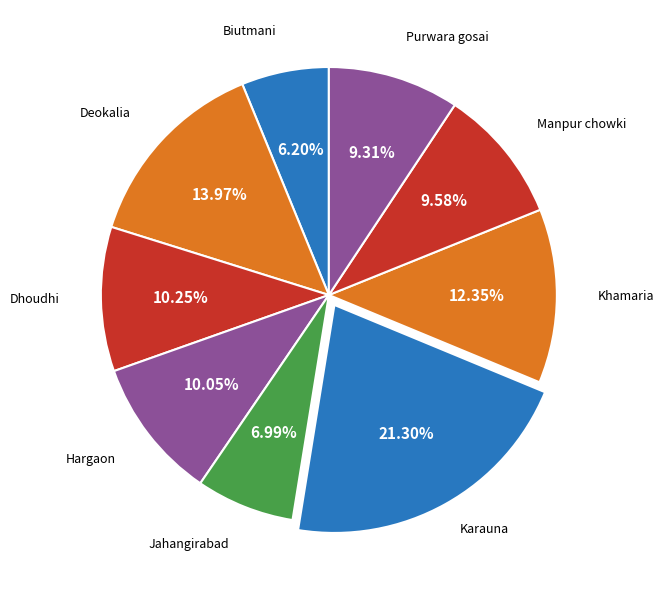

What is the smallest slice in the pie chart?

Biutmani